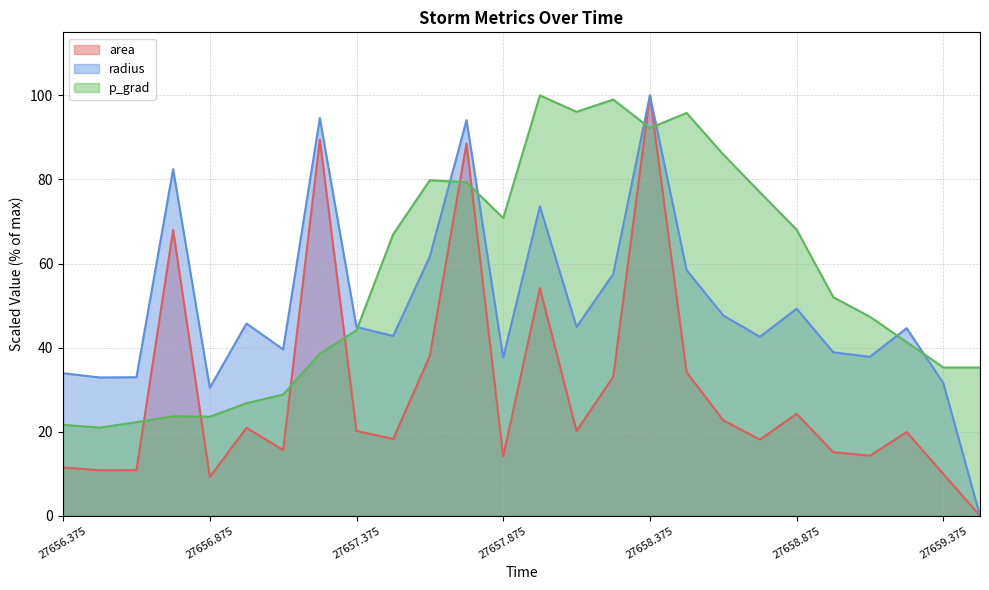

Reading left to right, list all the values displayed in this chart.

area: 11.5	10.8	10.9	68.0	9.3	20.9	15.7	89.5	20.2	18.3	38.1	88.5	14.2	54.2	20.2	33.1	100.0	34.2	22.7	18.1	24.3	15.1	14.3	19.9	10.0	0.0
radius: 33.9	32.9	33.0	82.4	30.4	45.7	39.6	94.6	44.9	42.8	61.7	94.1	37.6	73.6	44.9	57.5	100.0	58.5	47.7	42.6	49.3	38.9	37.8	44.6	31.6	0.0
p_grad: 21.6	21.0	22.3	23.7	23.6	26.8	28.9	38.5	44.1	67.0	79.8	79.3	70.8	100.0	96.1	99.0	92.2	95.8	85.9	77.0	68.1	52.0	47.3	41.3	35.3	35.3